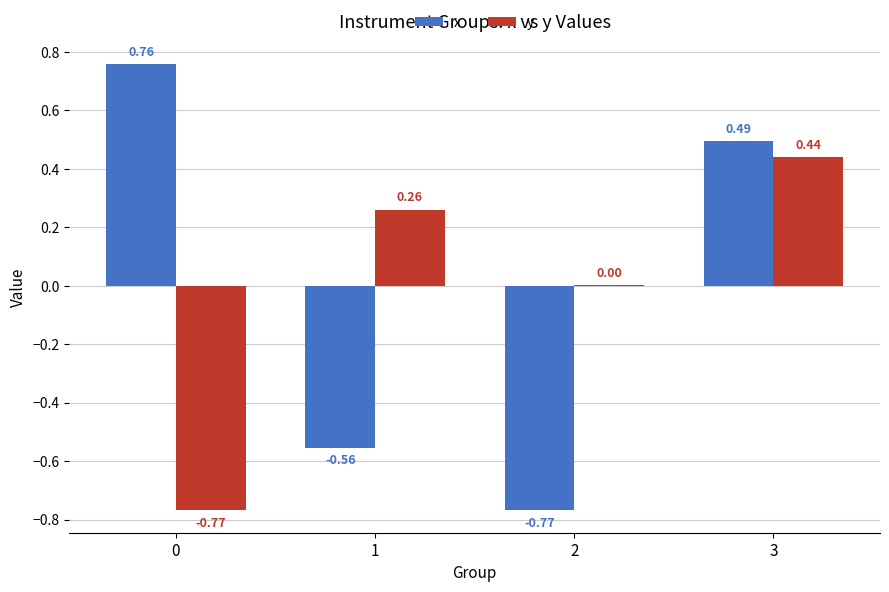

What are all the series names shown in the legend?

x, y